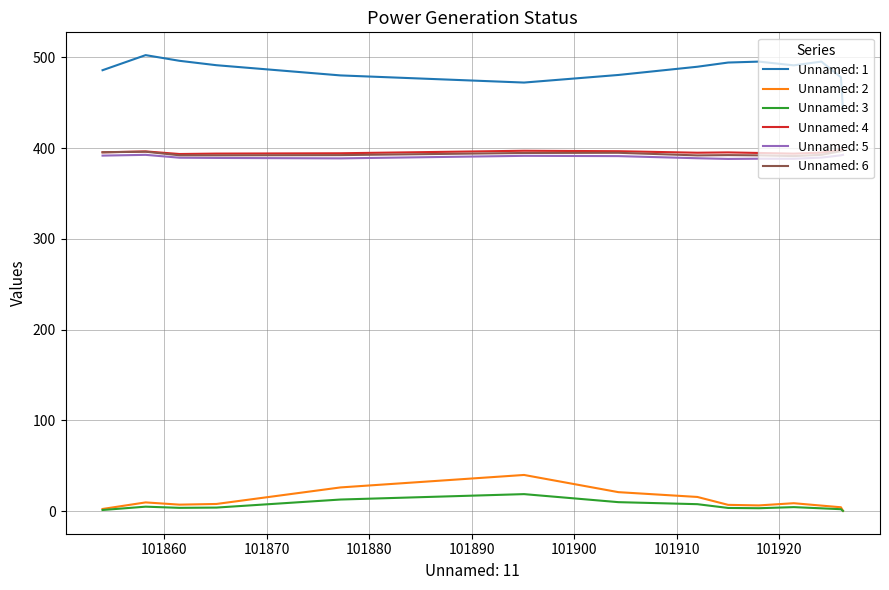

Count the number of categories in the chart.

14